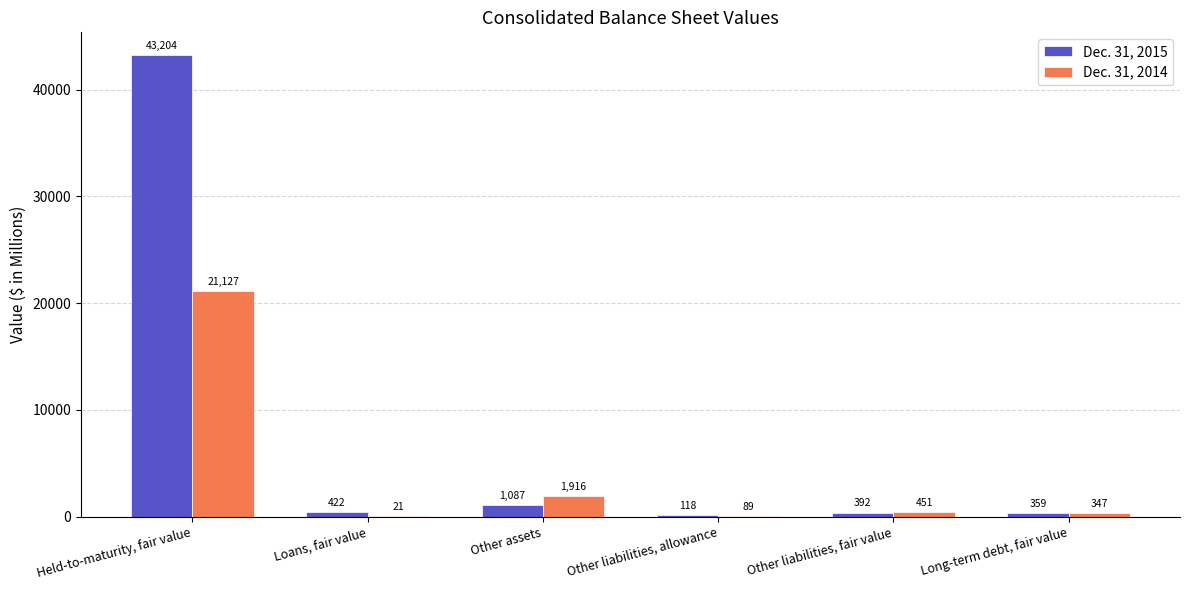

What is the highest value of the Dec. 31, 2014 series?

21127